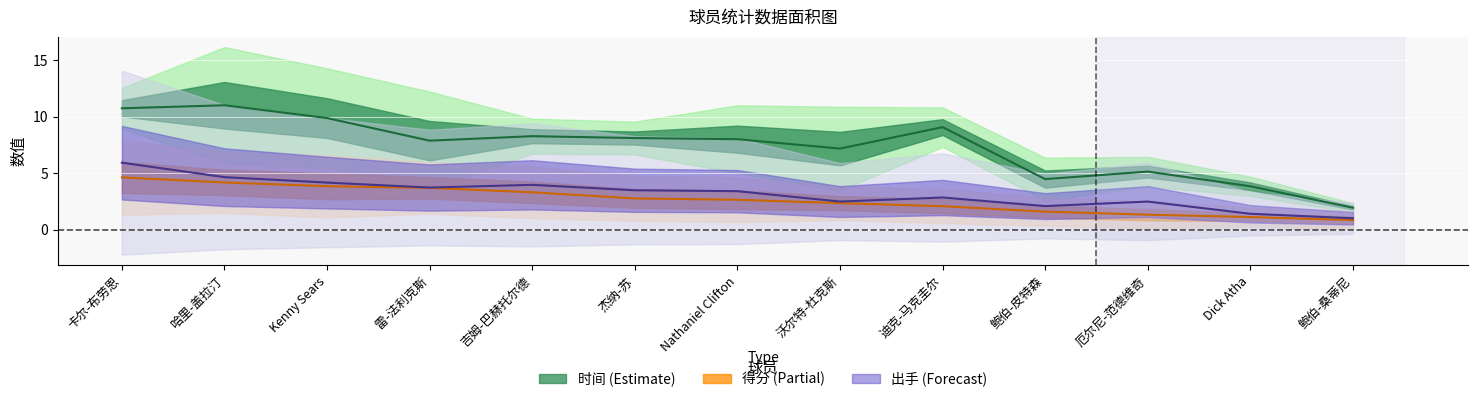

How many interior local valleys does the 时间_line series have?

3